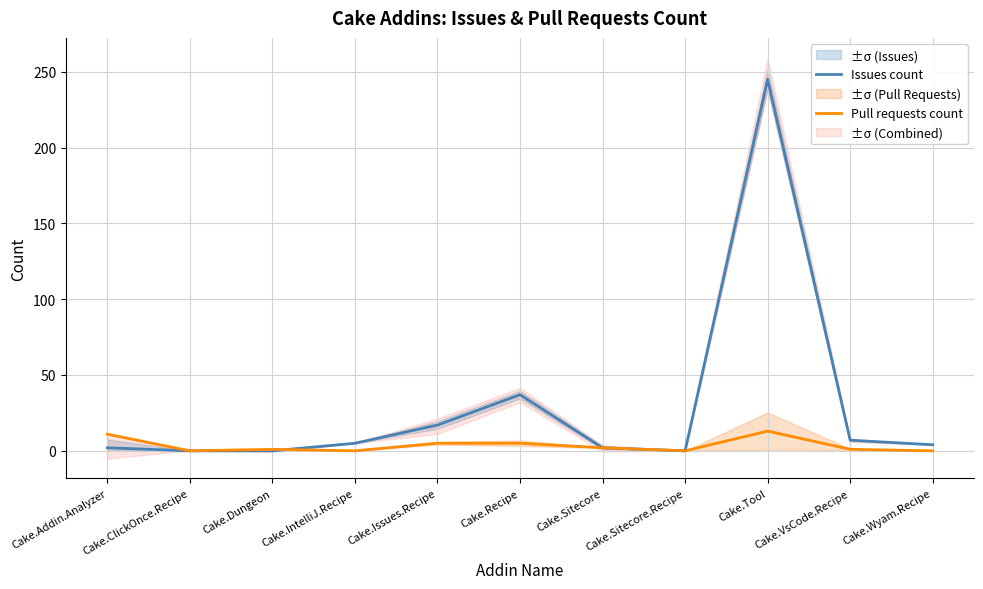

Rank the series by their maximum value, from highest to lowest.

Issues count, Pull requests count